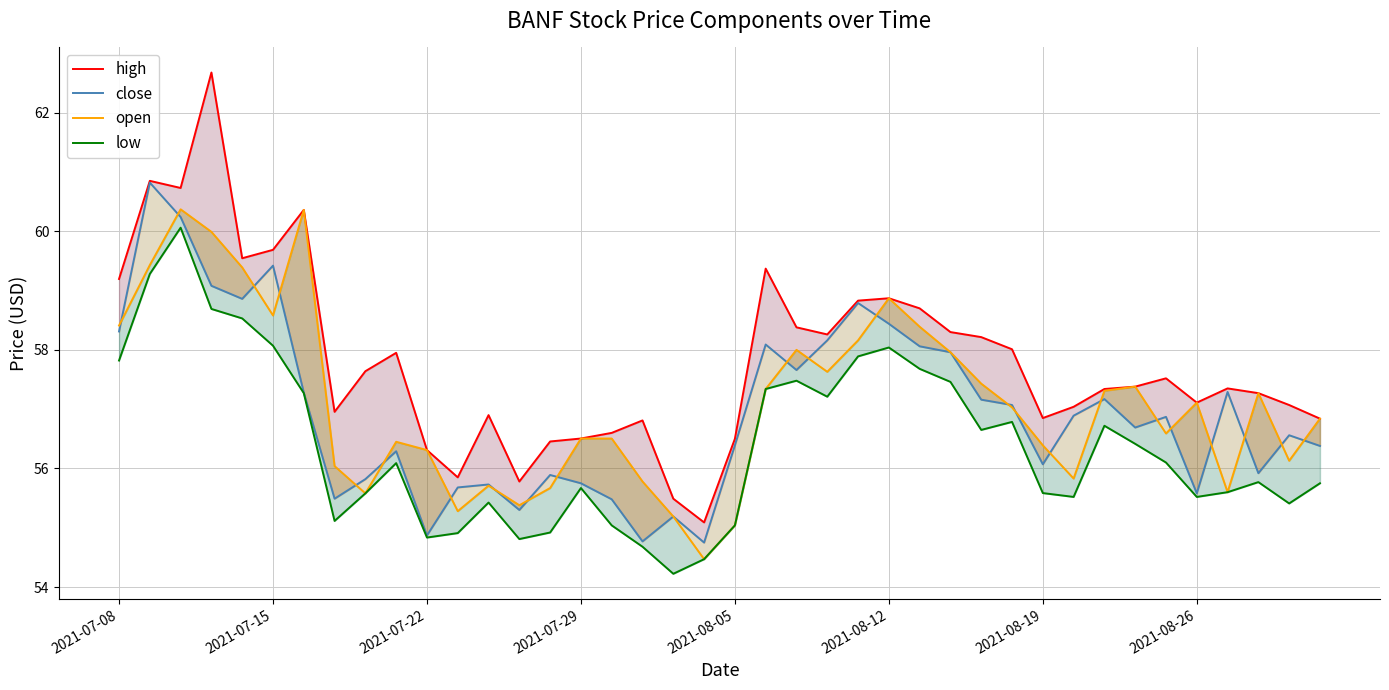

At 18, list the series in order from largest to smallest.

high, close, open, low